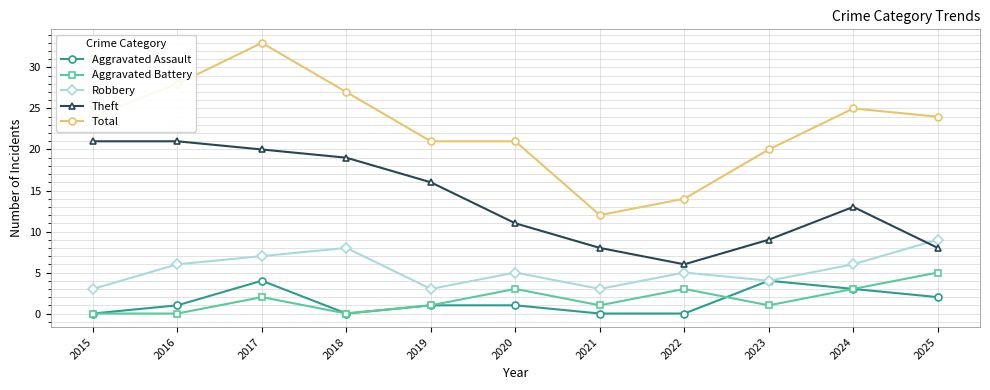

True or false: Aggravated Battery and Theft cross at least once.

False